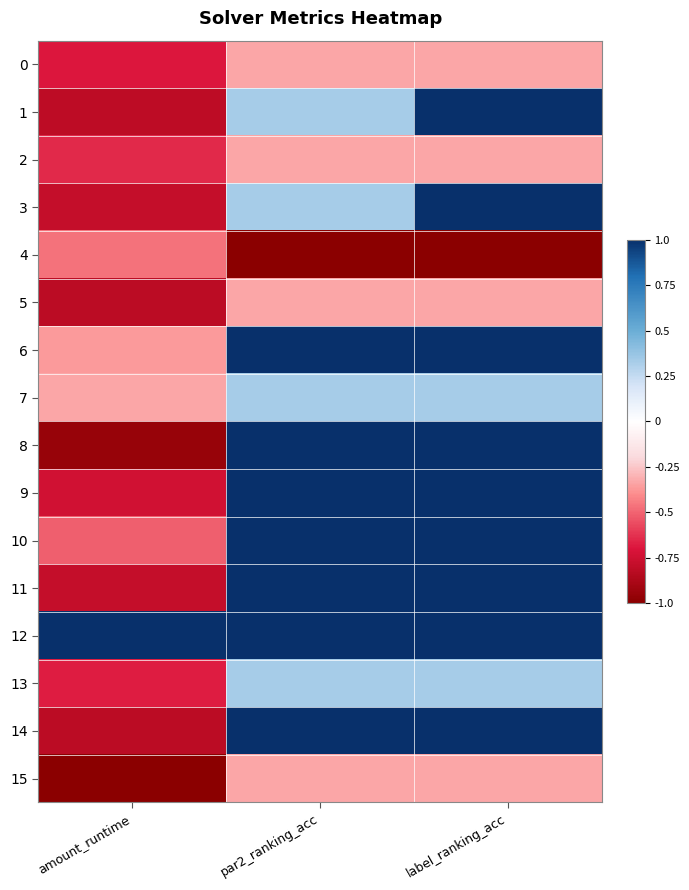

What is the greatest value displayed?

1.0